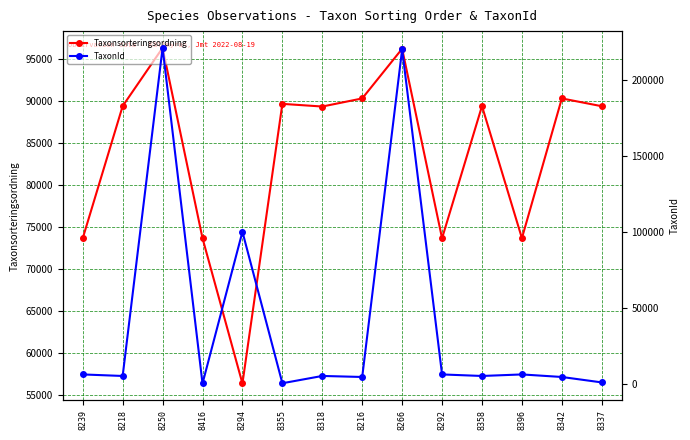

Where do Taxonsorteringsordning and TaxonId first cross each other?

8218 and 8250